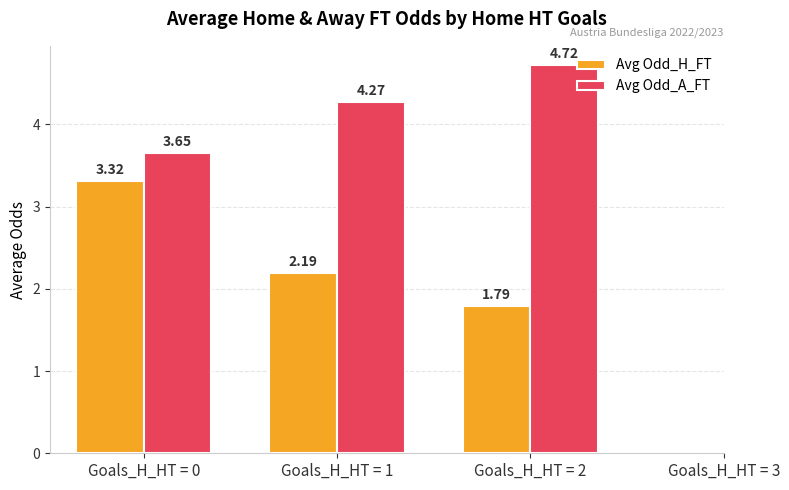

Which series changed the most between Goals_H_HT = 1 and Goals_H_HT = 2?

Avg Odd_A_FT